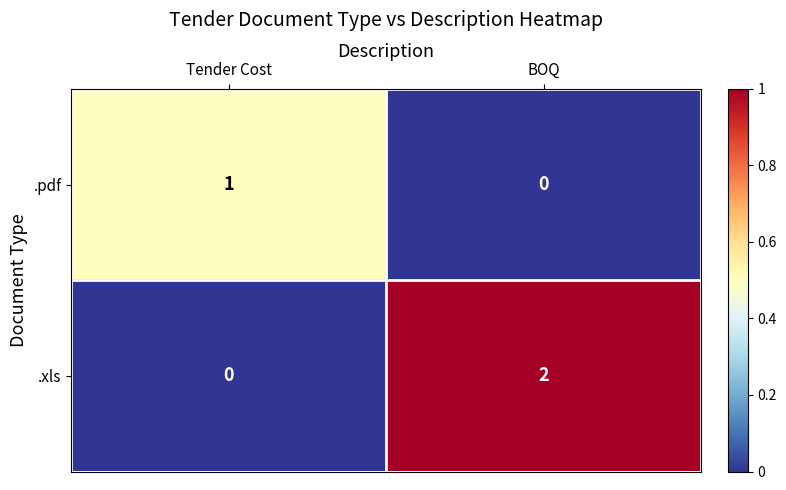

At which label does .xls reach its peak?

BOQ